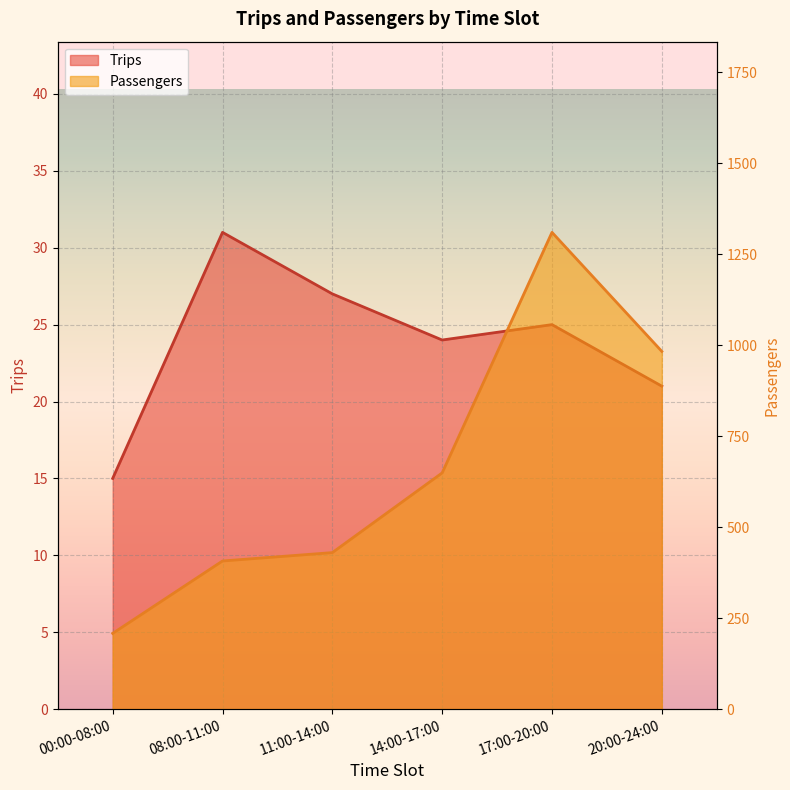

Rank the series by their maximum value, from lowest to highest.

Trips, Passengers